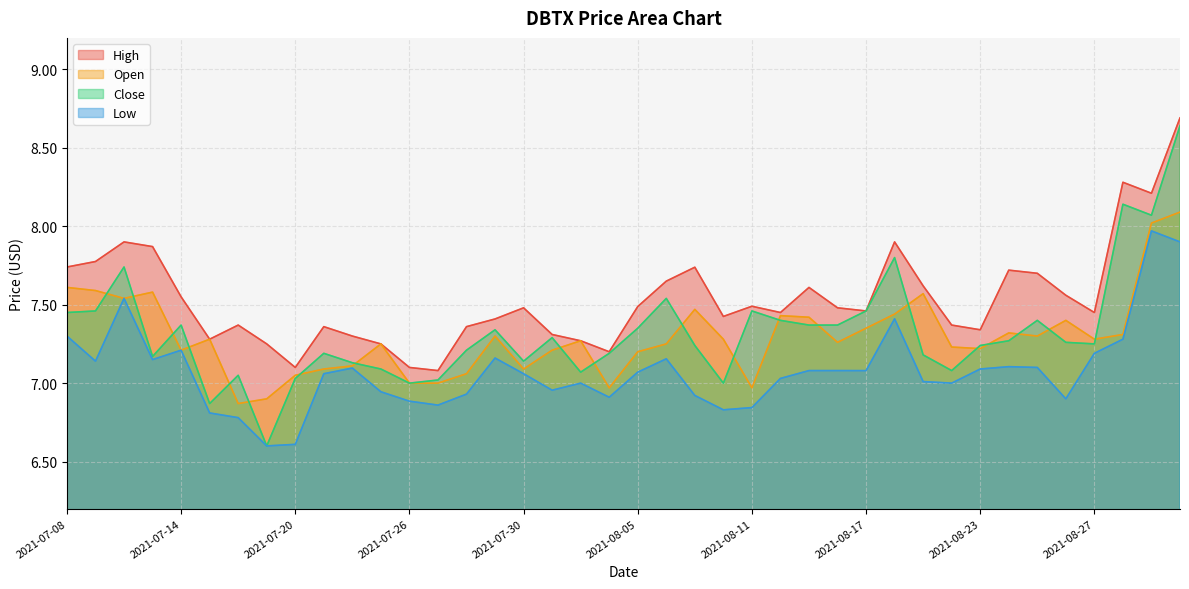

What is the difference between the maximum and minimum values in the high series?

1.6